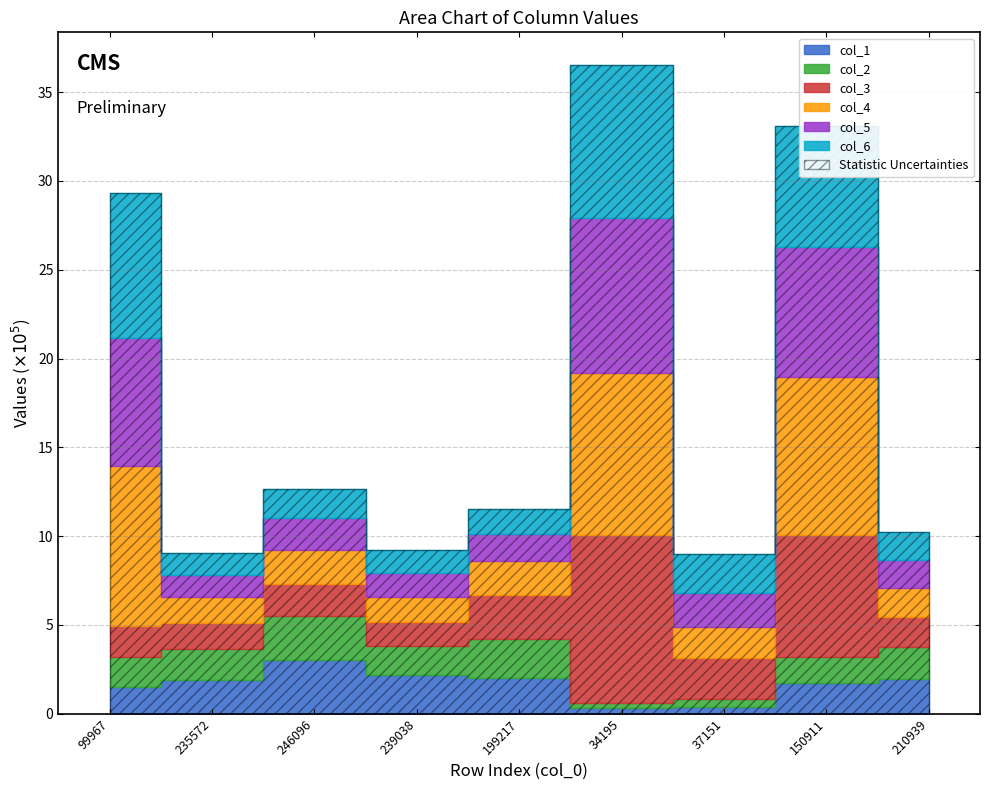

What is the difference between the col_2 values at 150911 and 199217?

75462